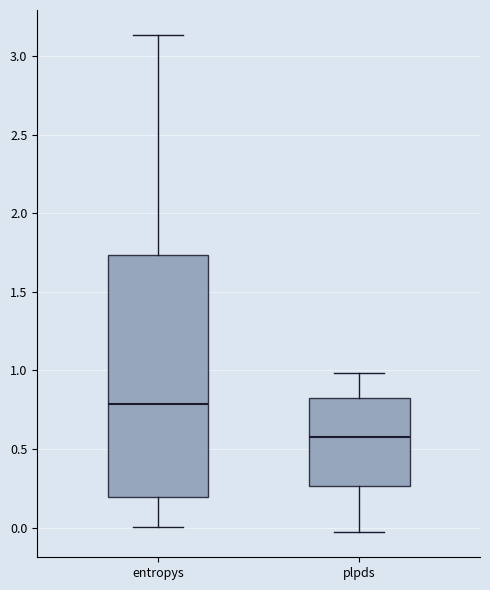

Reading left to right, read every box against the y-axis: the position of its median line, the range the box covers, and the ends of its whiskers. The values are not printed on the chart, so give them approximately, as read against the axis.

entropys: median 0.80, box 0.20 to 1.75, whiskers 0.00 to 3.15
plpds: median 0.60, box 0.25 to 0.80, whiskers -0.05 to 1.00